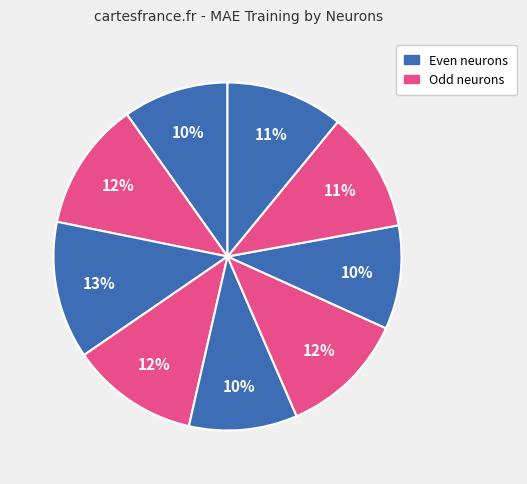

Count the number of slices in the pie.

9